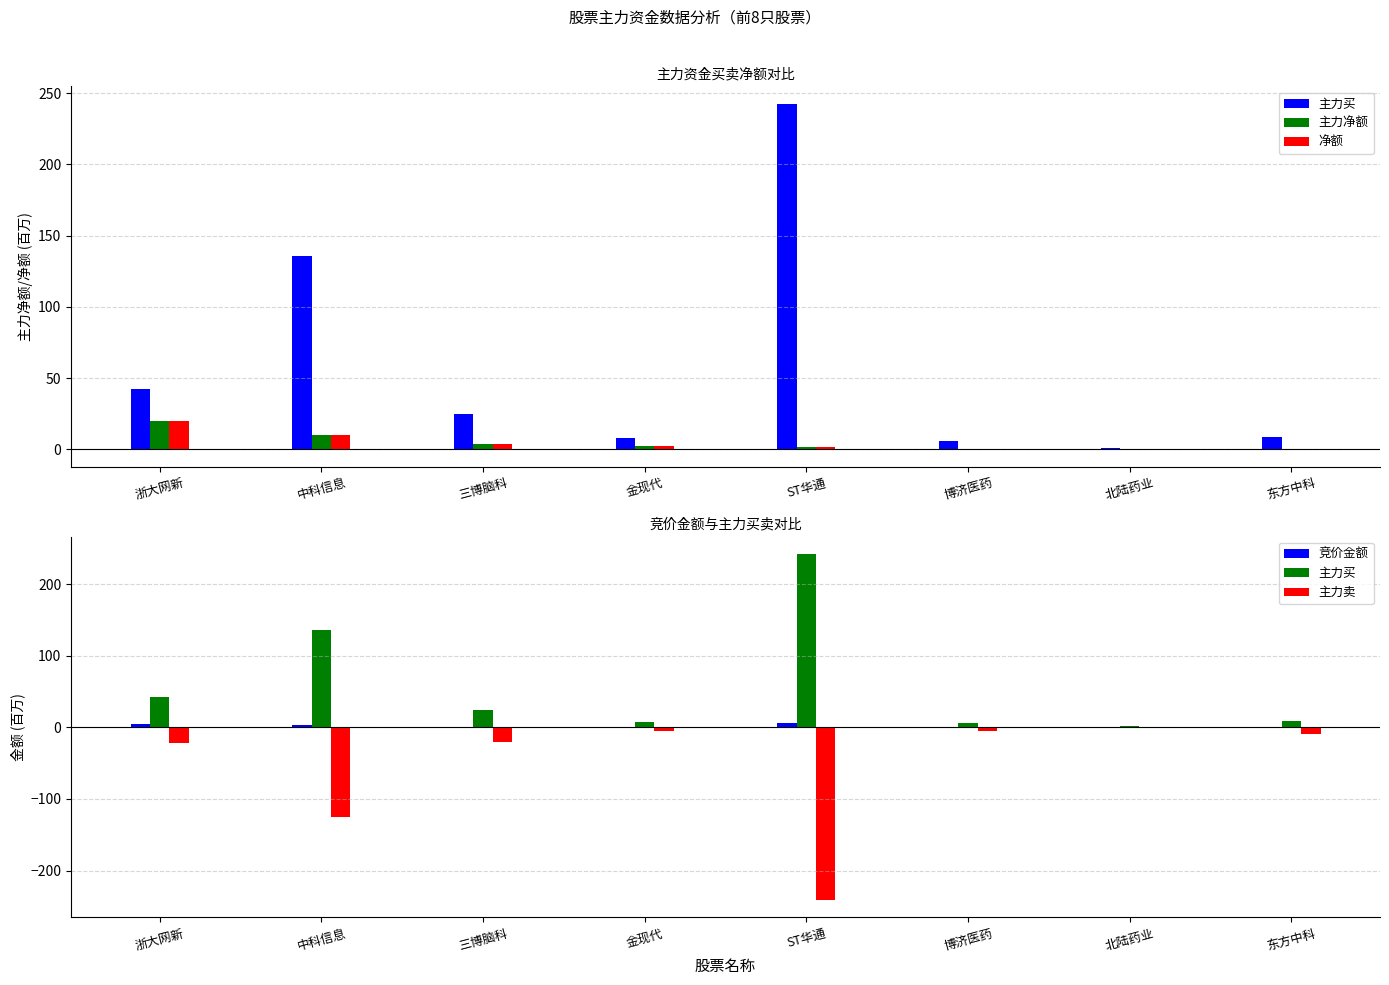

Which series changed the most between 浙大网新 and 北陆药业?

主力买